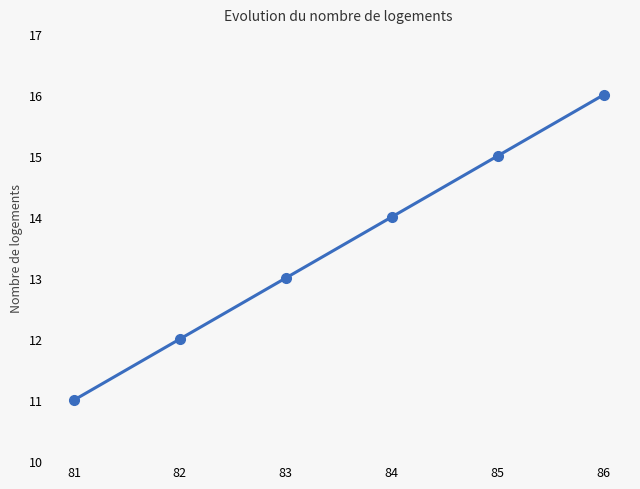

True or false: there are more than 2 points higher than both neighbors.

False